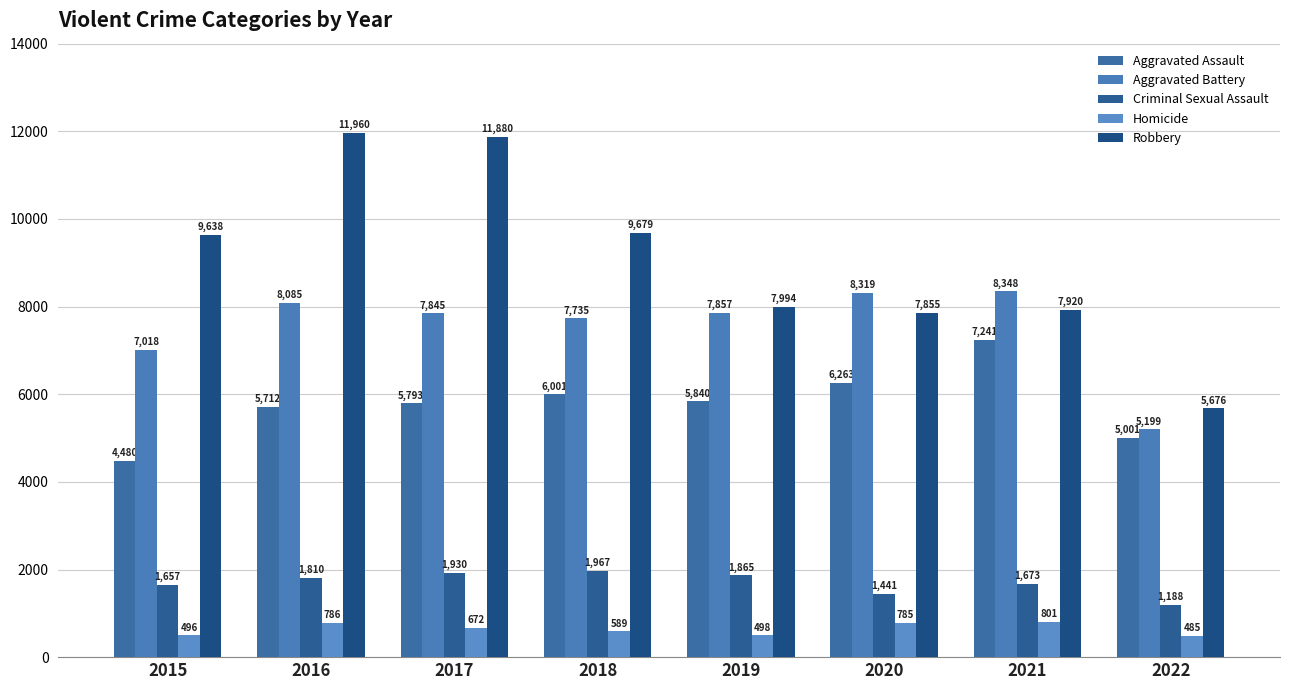

Which category has the highest value across all series?

2016